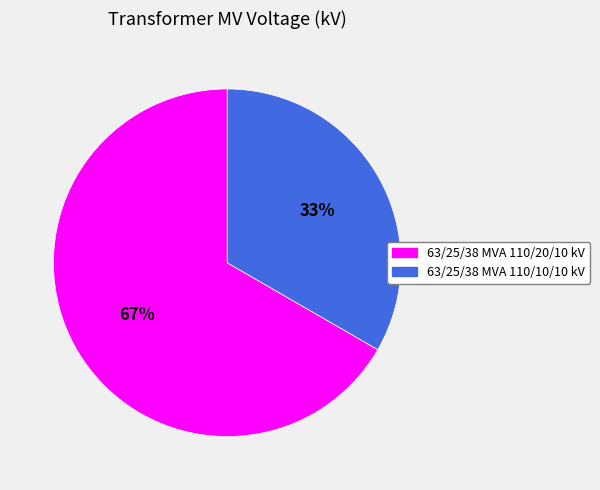

To the nearest percent, what portion does 63/25/38 MVA 110/10/10 kV represent?

33%